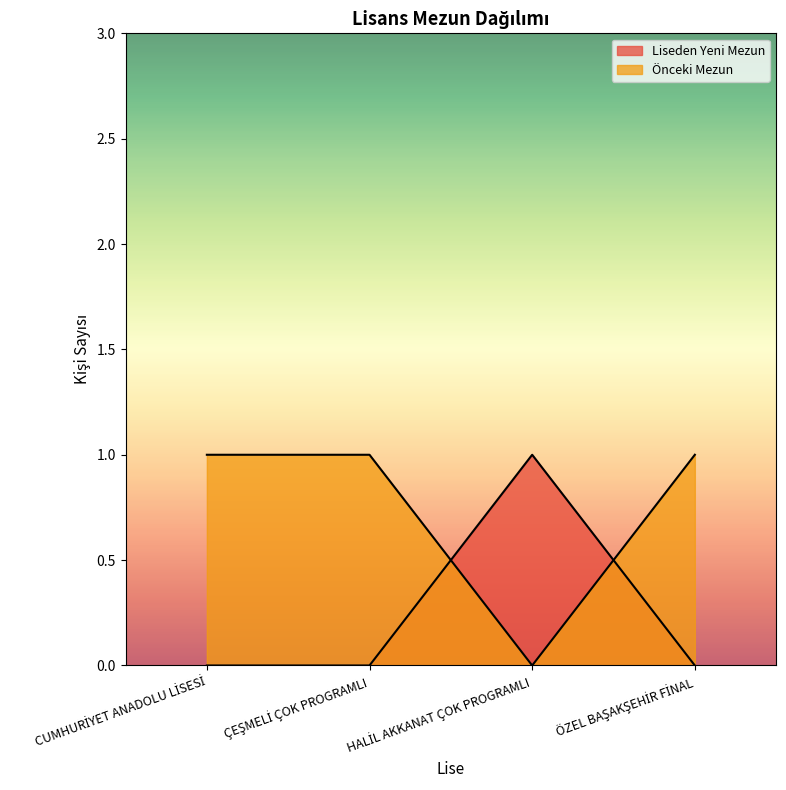

The value of Liseden Yeni Mezun at ÇEŞMELİ ÇOK PROGRAMLI is 0. True or false?

False